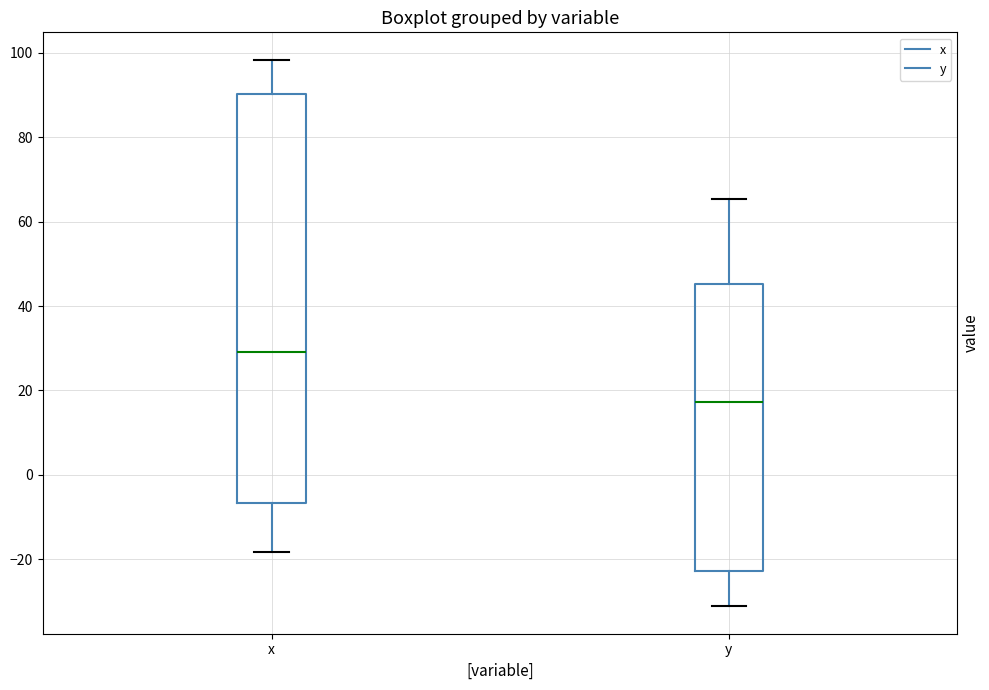

Comparing the boxes themselves (not the whiskers), which one is the tallest?

x